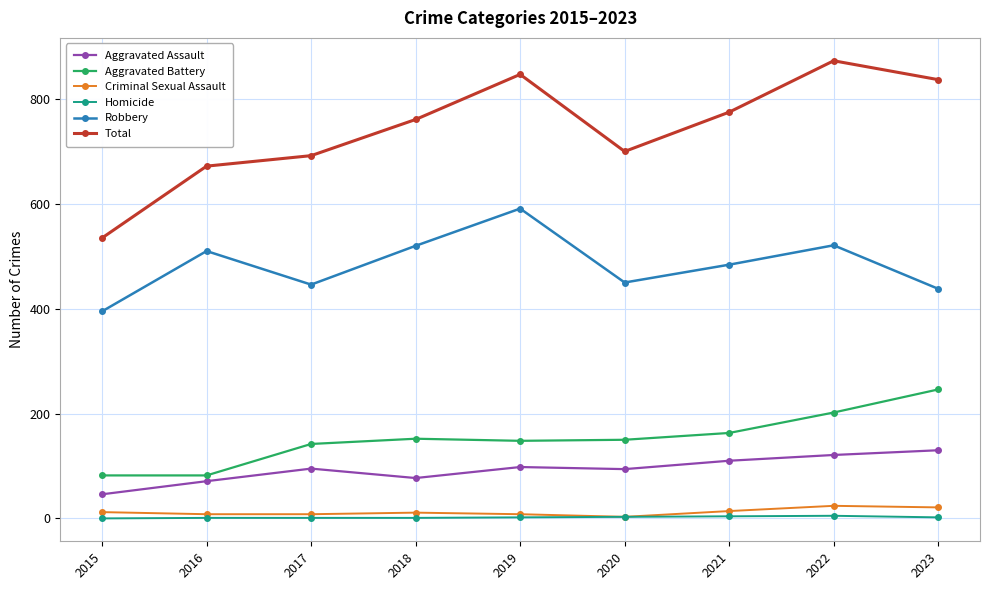

What is the value of the Robbery point at the 7th from the left?

484